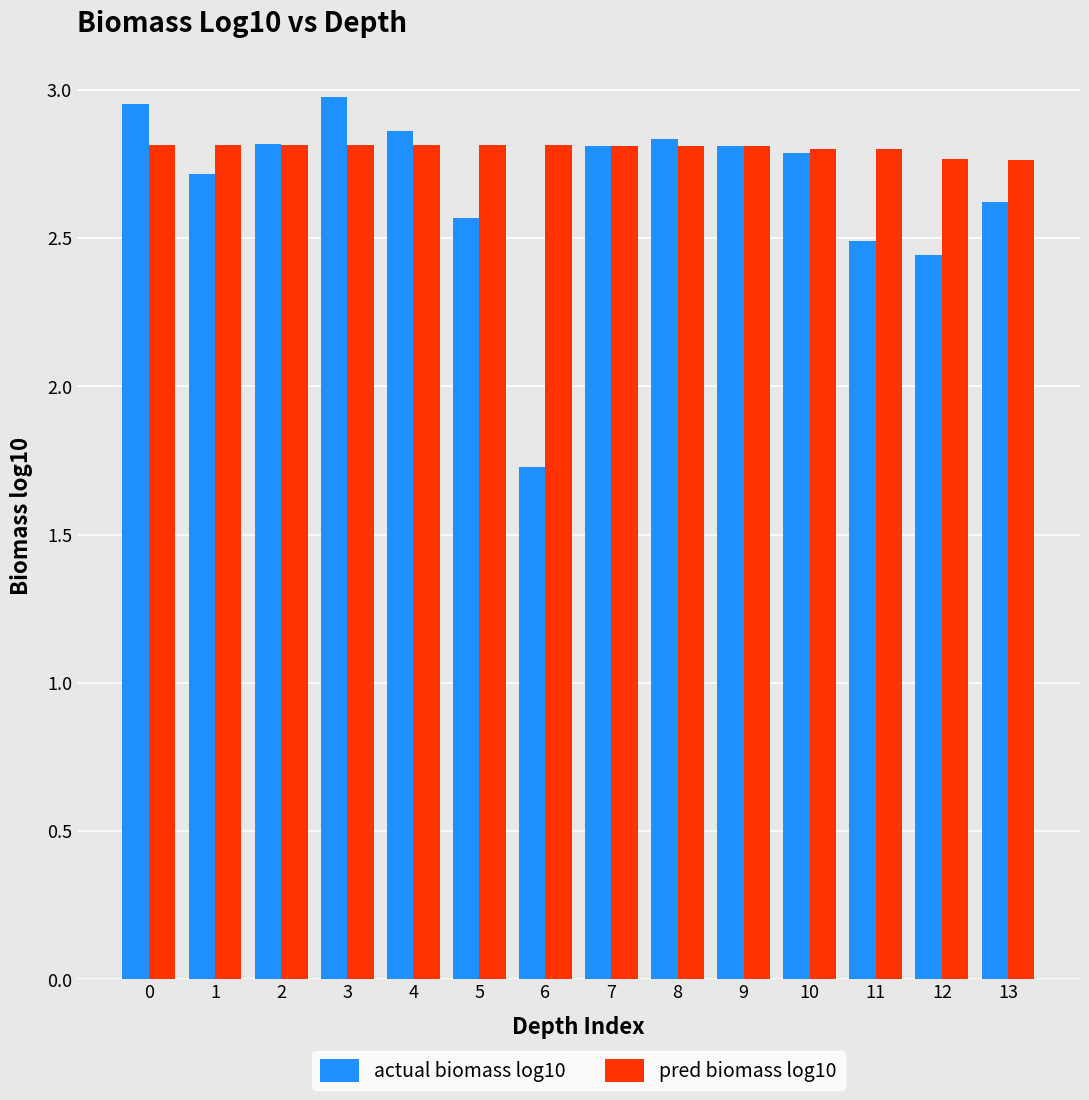

Is the value of actual biomass log10 at 1 greater than the value of pred biomass log10 at 1?

No